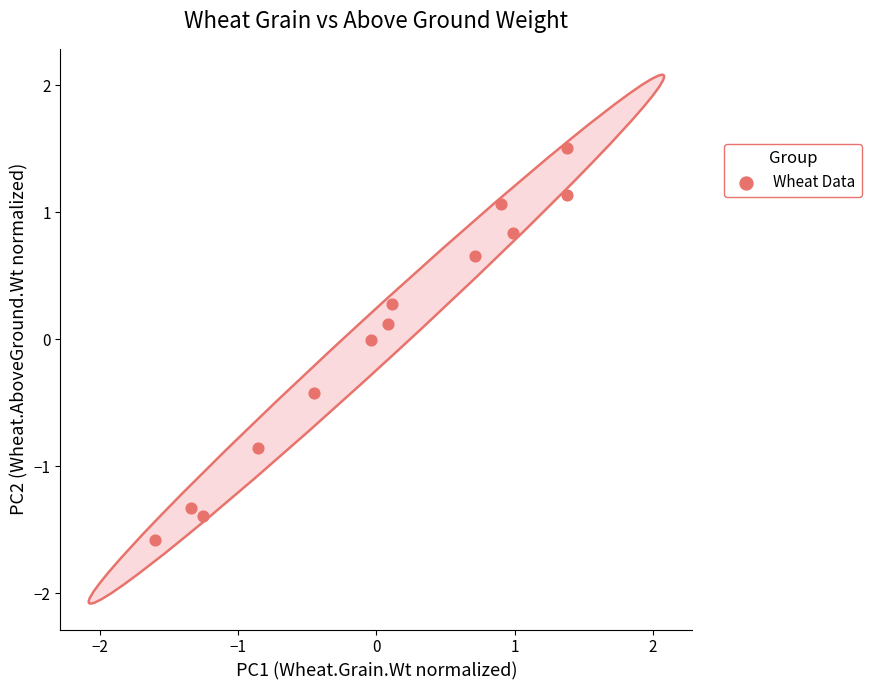

What is the range of Y values (max minus min)?

3.1